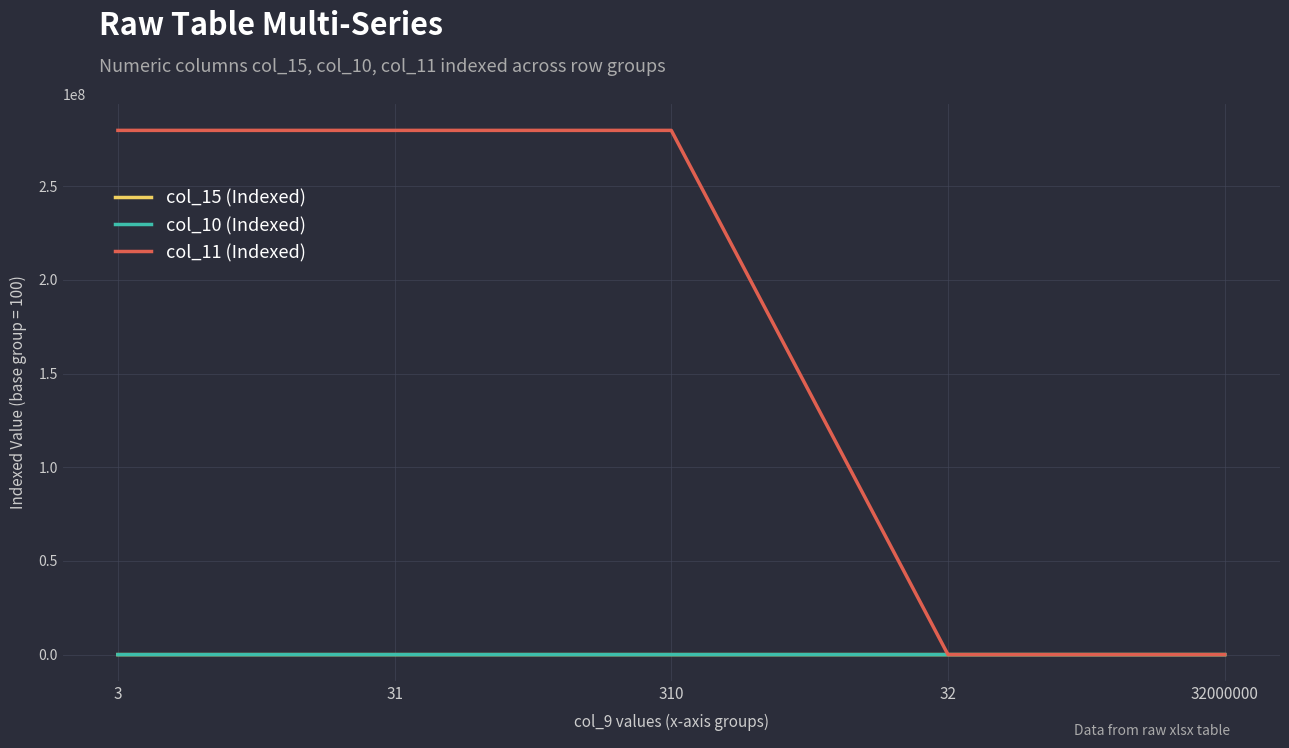

Is the value of col_11 (Indexed) at 3 greater than the value of col_15 (Indexed) at 31?

Yes